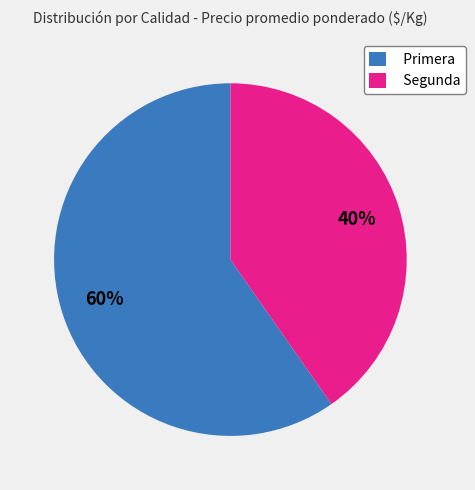

Which slice is the smallest?

Segunda